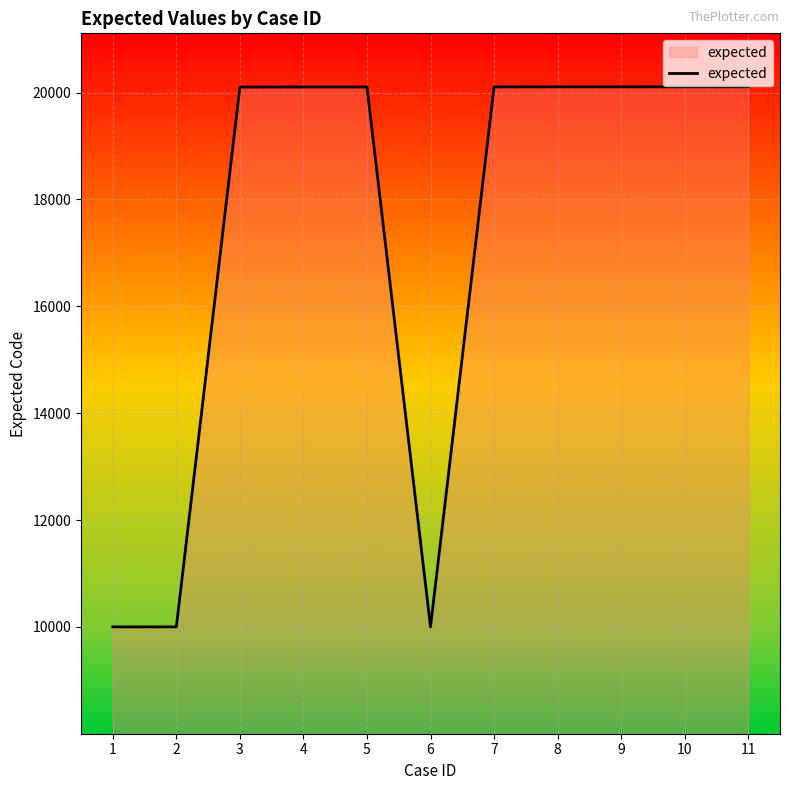

What is the difference between the maximum and minimum values?

10108